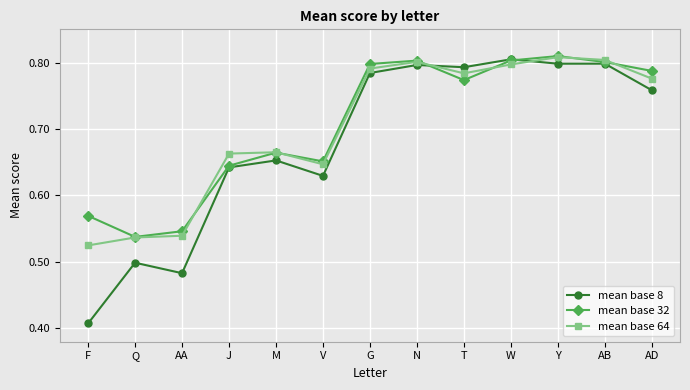

At which category does mean base 32 reach its first local valley?

Q